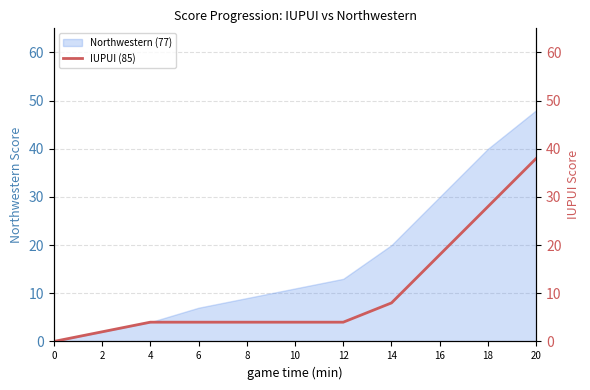

The value of Northwestern (77) at 14 is 31. True or false?

False